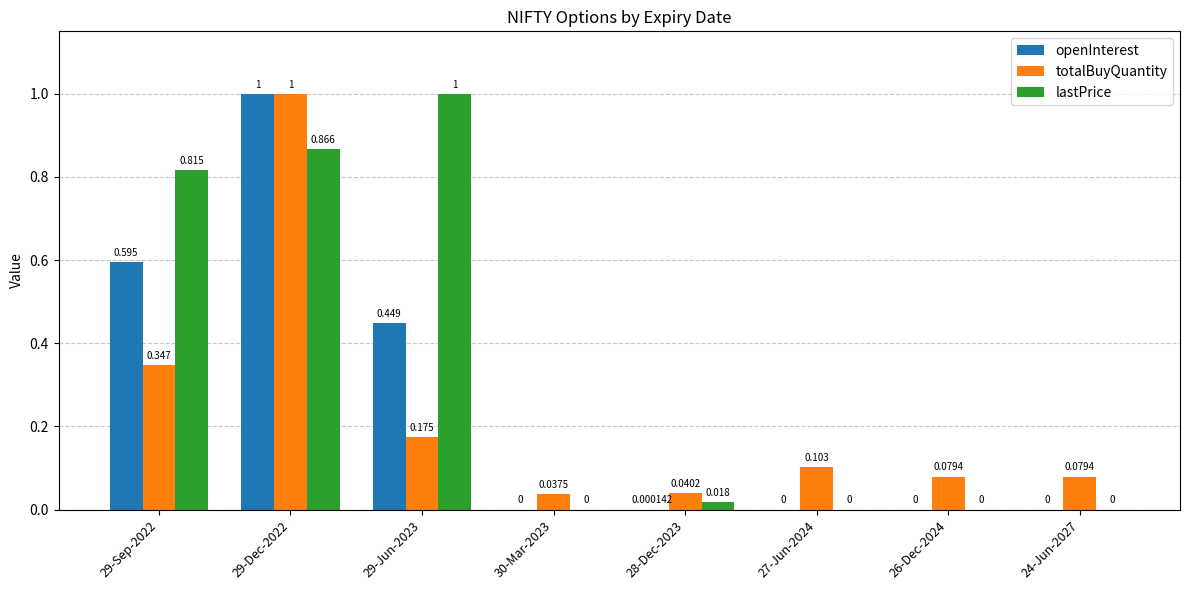

Which series changed the most between 29-Jun-2023 and 24-Jun-2027?

lastPrice